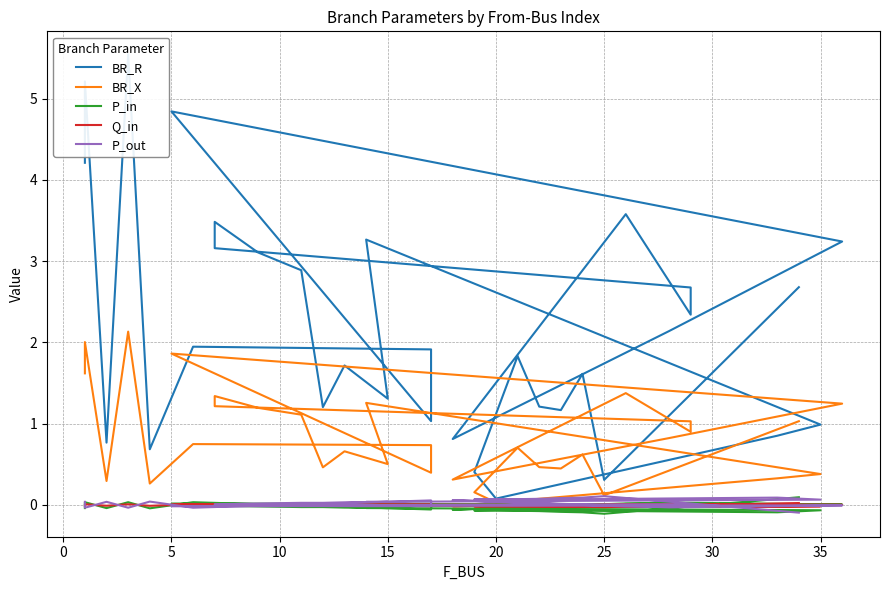

True or false: P_in has a value of -0.1 at 25.

False